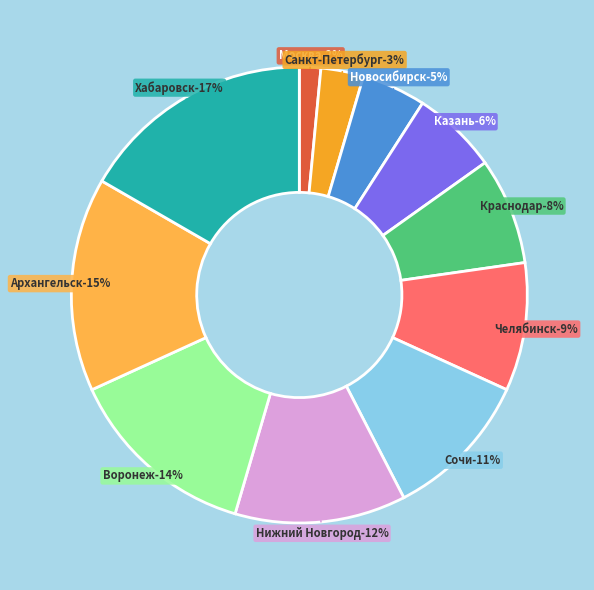

Does Новосибирск represent more than half of the total?

No